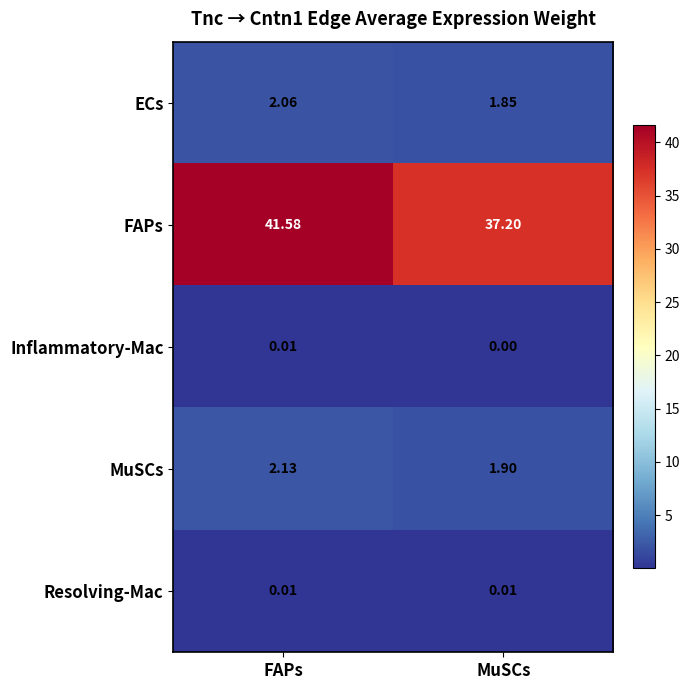

What is the greatest value displayed?

41.6